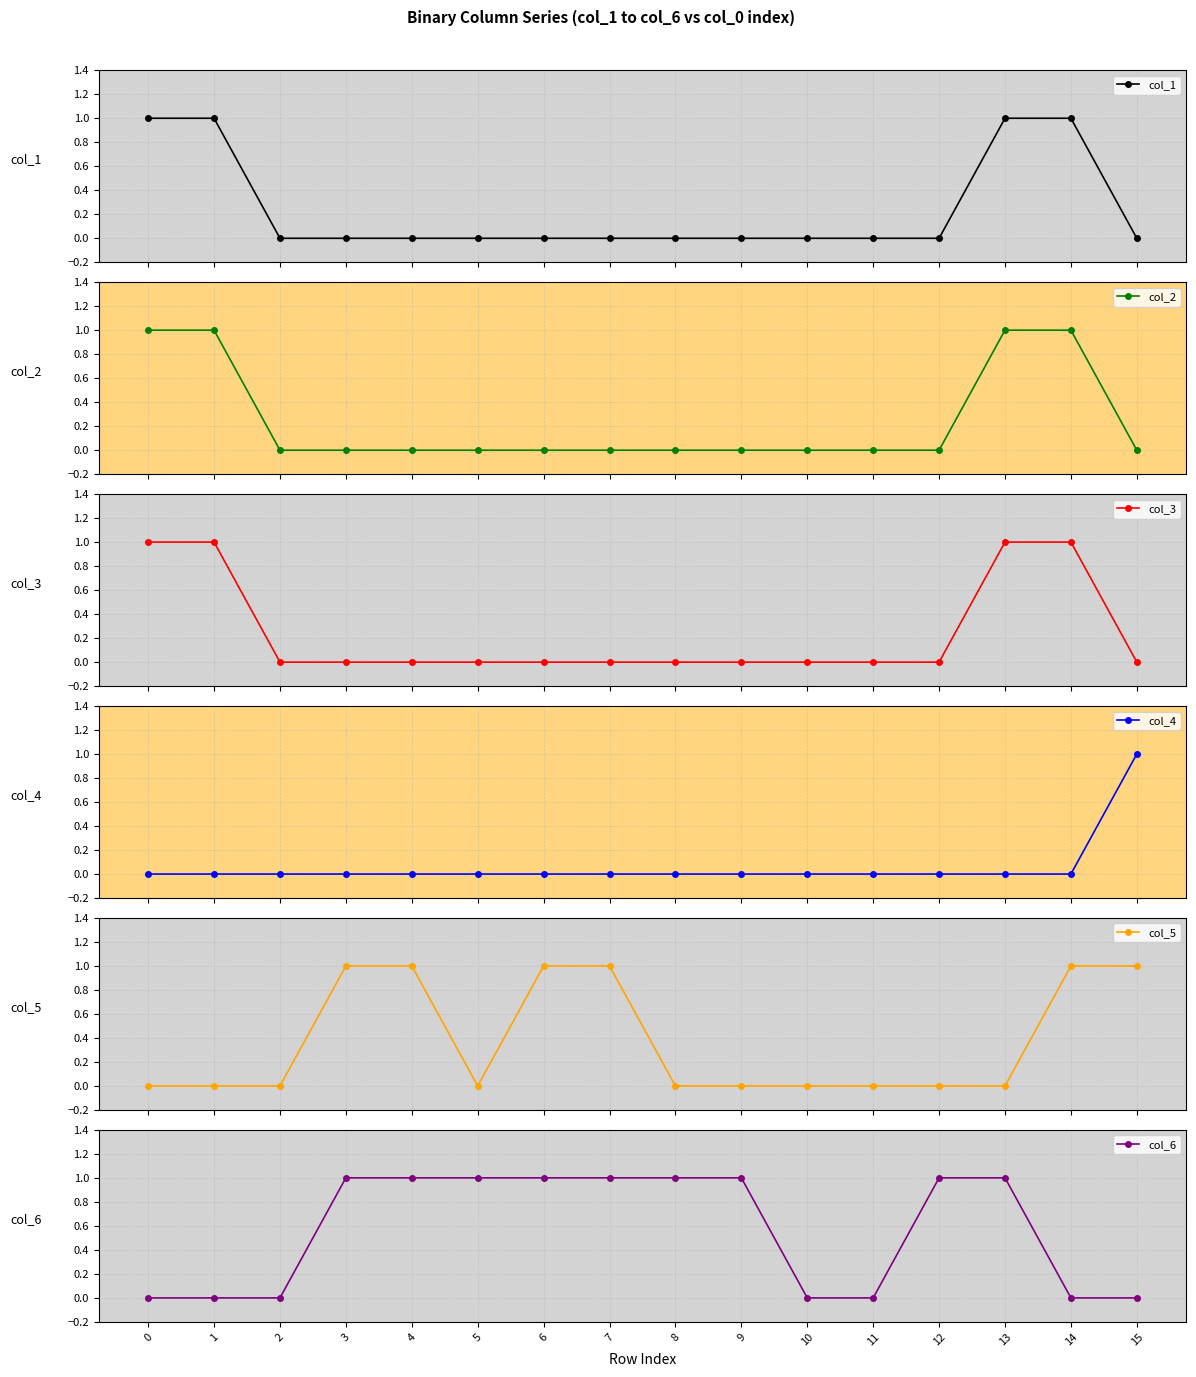

How many categories are shown in the chart?

16